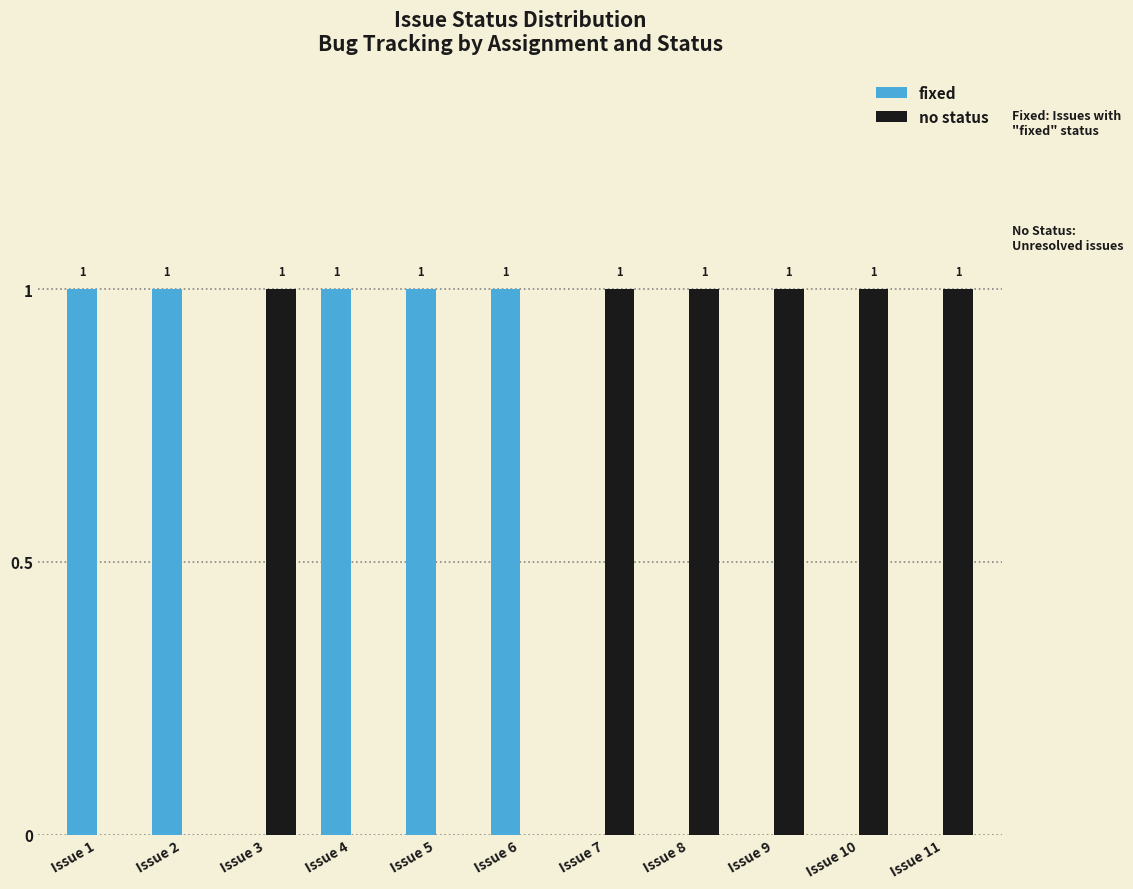

Reading right to left, list all the values displayed in this chart.

fixed: Issue 11=0	Issue 10=0	Issue 9=0	Issue 8=0	Issue 7=0	Issue 6=1	Issue 5=1	Issue 4=1	Issue 3=0	Issue 2=1	Issue 1=1
no status: Issue 11=1	Issue 10=1	Issue 9=1	Issue 8=1	Issue 7=1	Issue 6=0	Issue 5=0	Issue 4=0	Issue 3=1	Issue 2=0	Issue 1=0